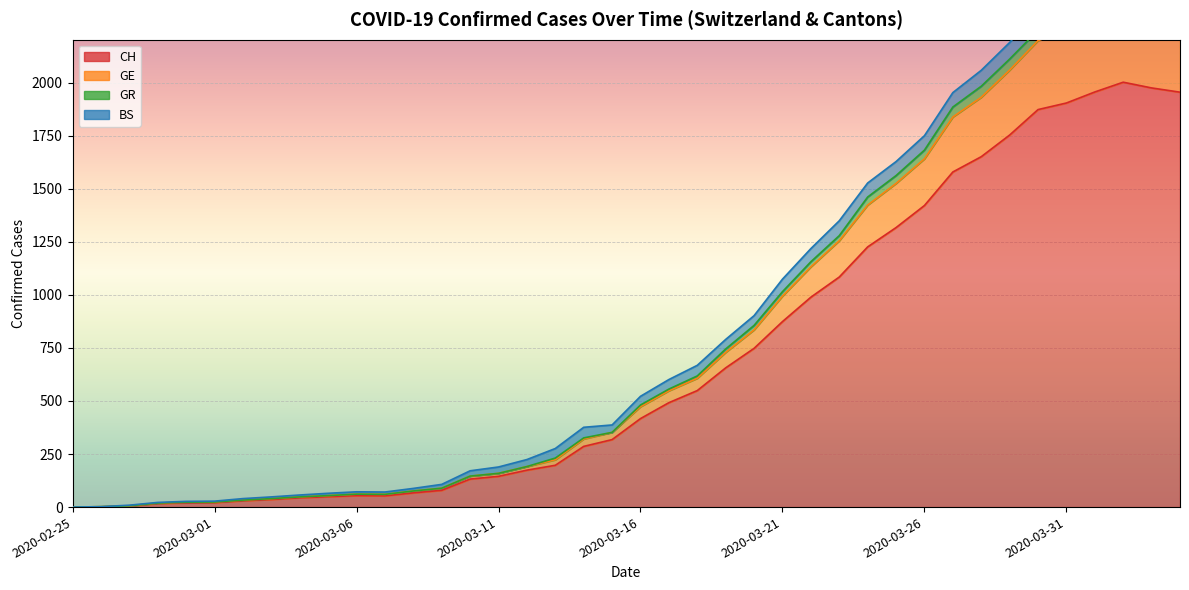

True or false: GR has more than 1 points higher than both neighbors.

True